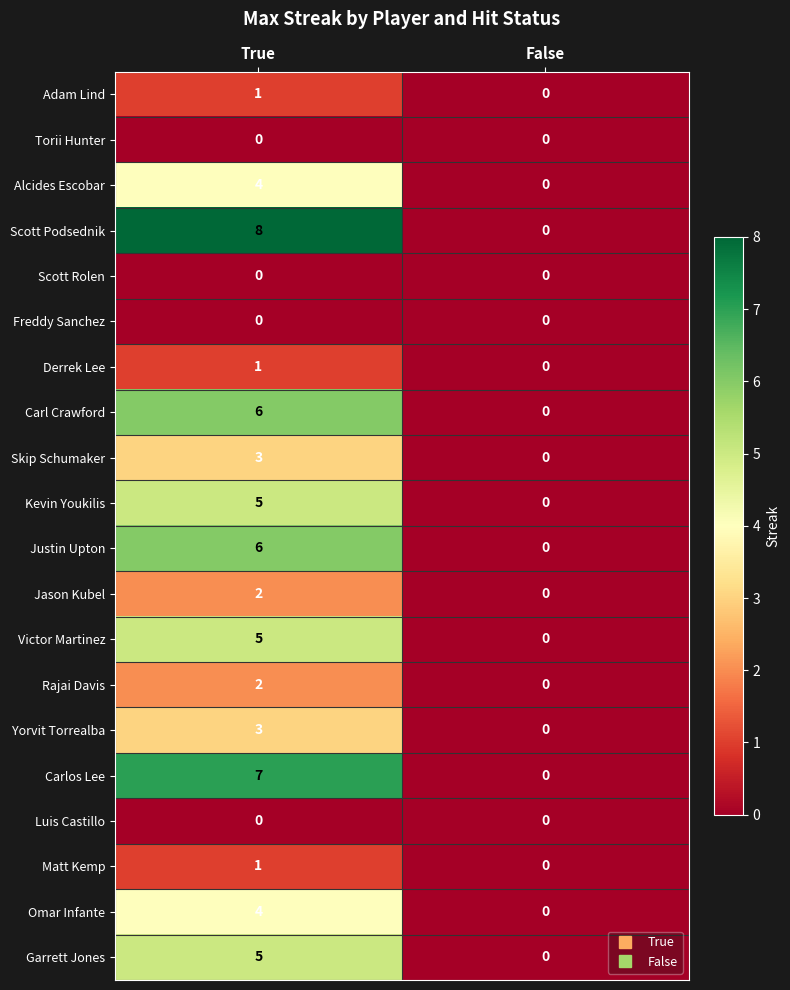

Read the Skip Schumaker value at True.

3